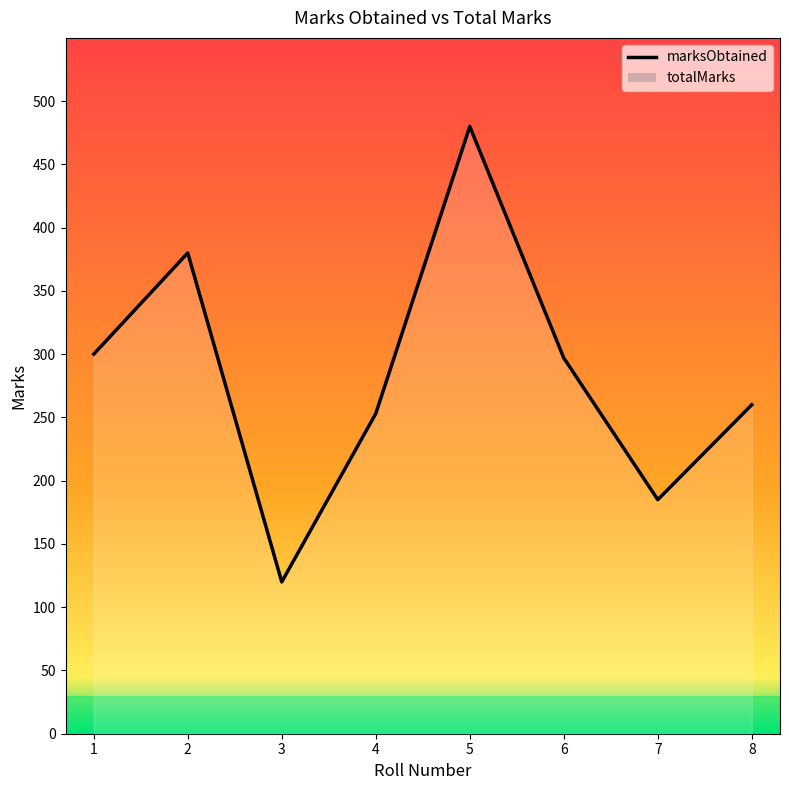

Reading left to right, extract all data points from this chart.

1=300	2=380	3=120	4=253	5=480	6=297	7=185	8=260